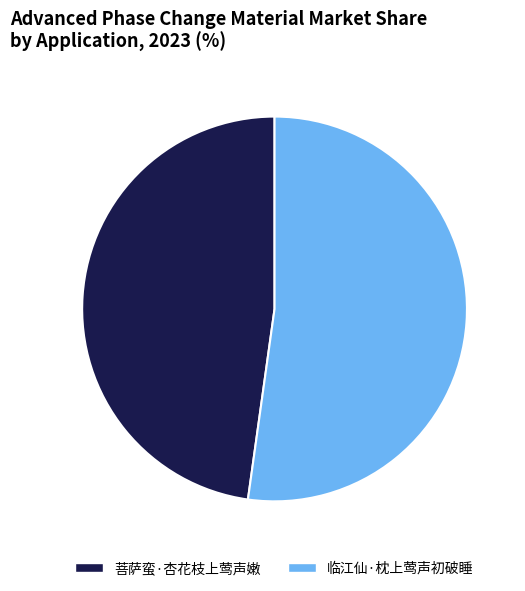

Does 临江仙·枕上莺声初破睡 account for over 50% of the chart?

Yes